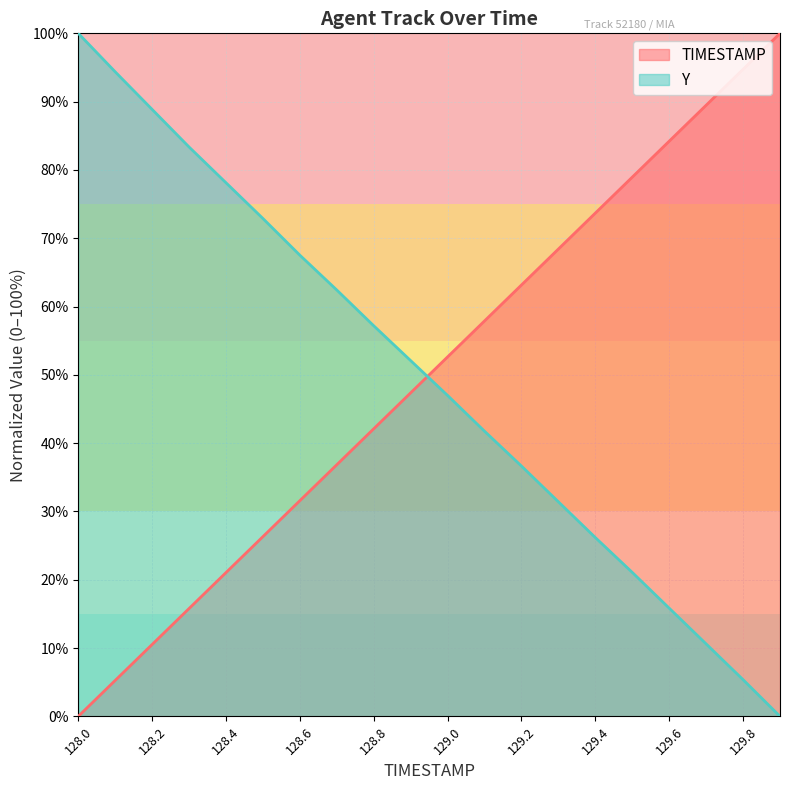

The value of TIMESTAMP at 128.1 is 5.3. True or false?

True